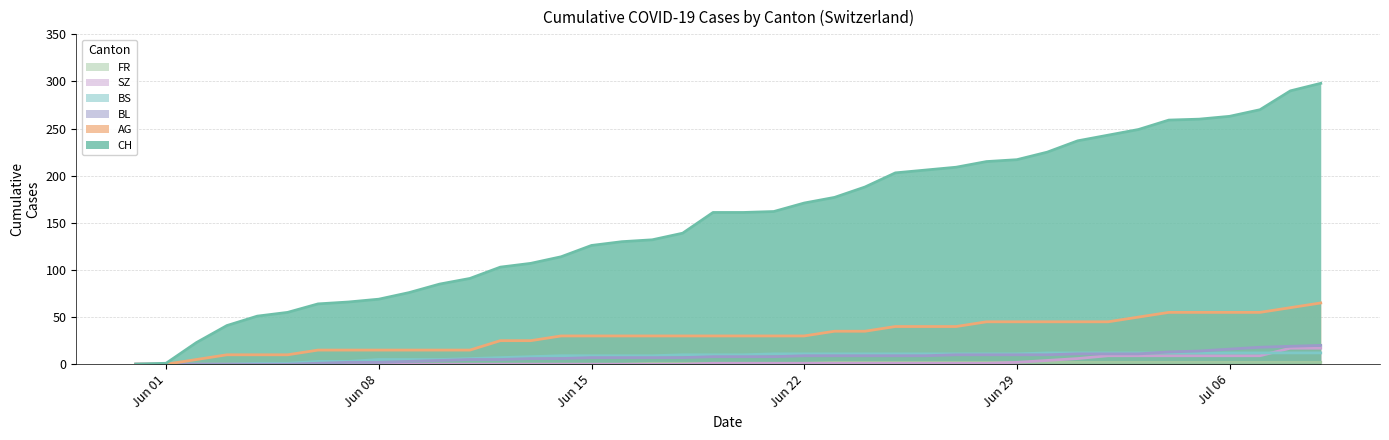

What is the maximum value for BS?

12